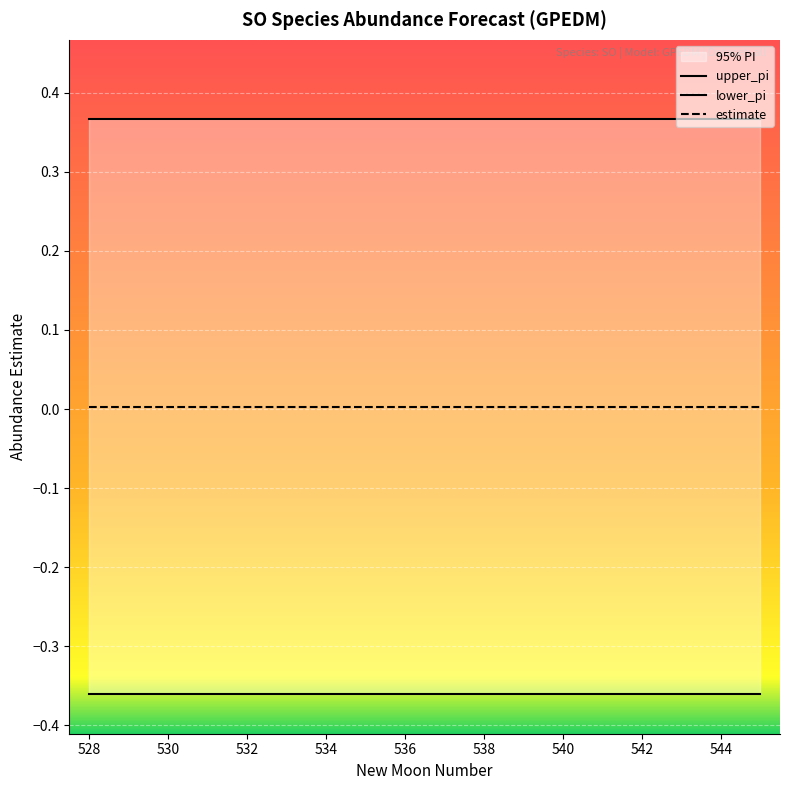

True or false: lower_pi has a value of -0.5 at 531.

False